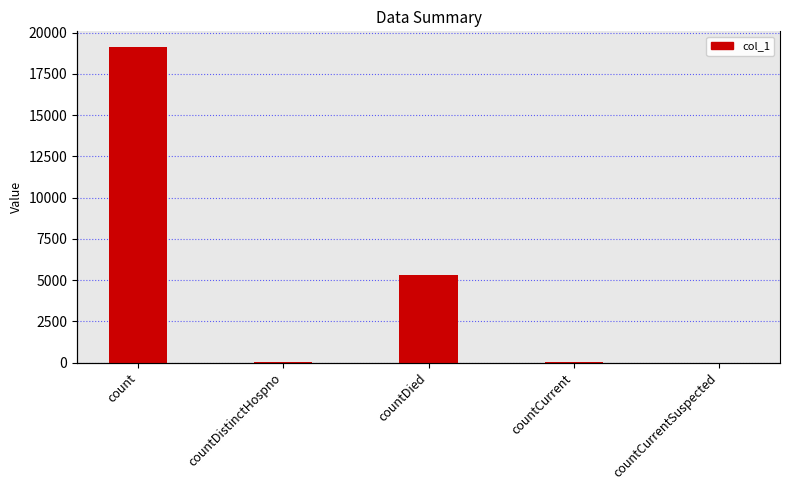

What is the maximum value shown in the chart?

19124